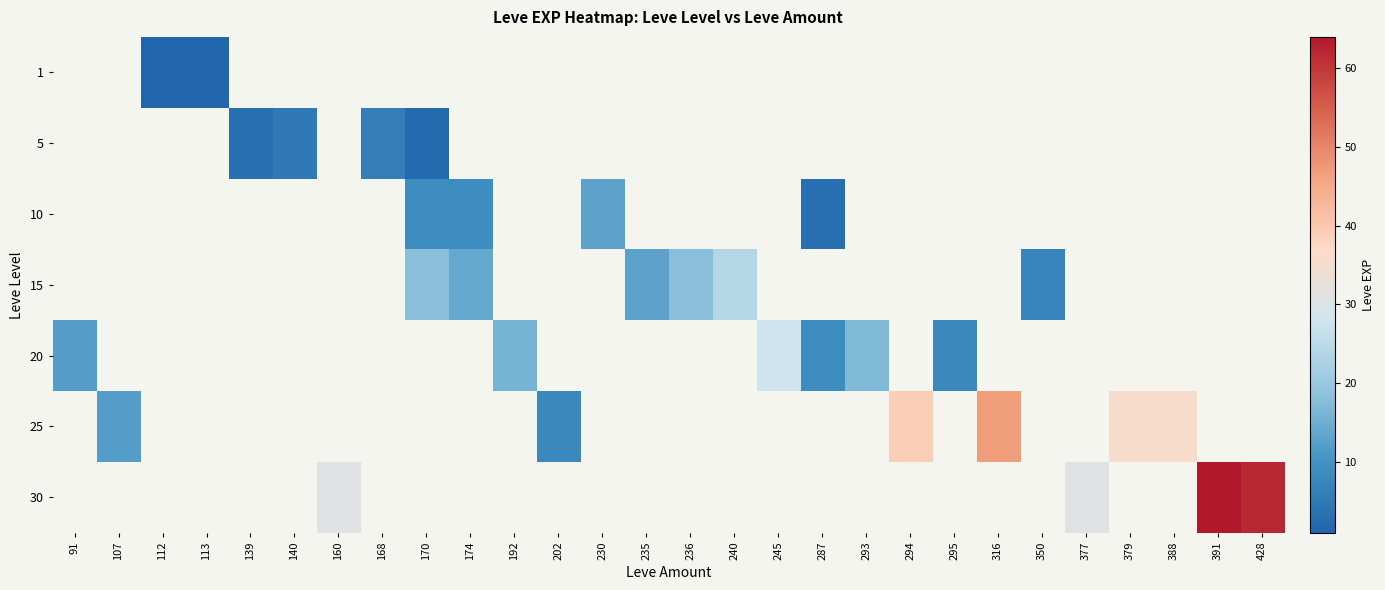

How many data points does each series have?

28